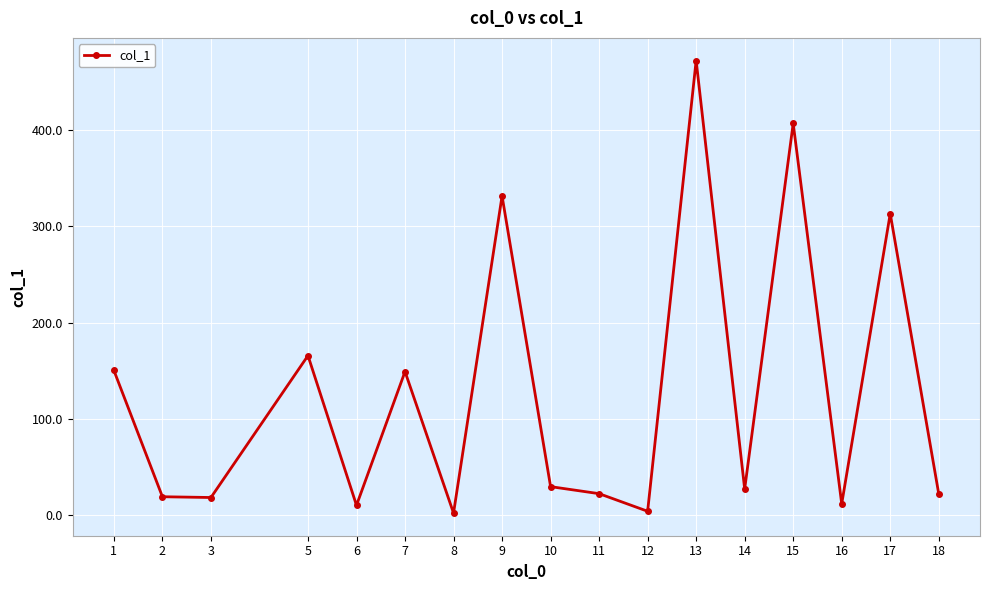

What is the ratio of the value at 10 to the value at 3?

1.6